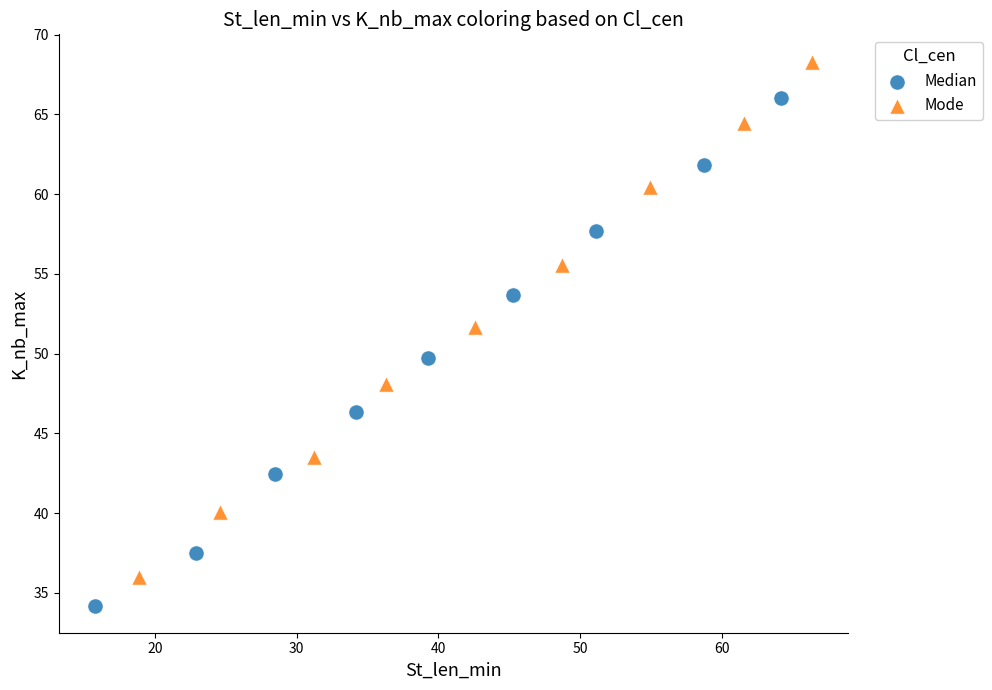

Which series reaches the maximum Y coordinate?

Mode